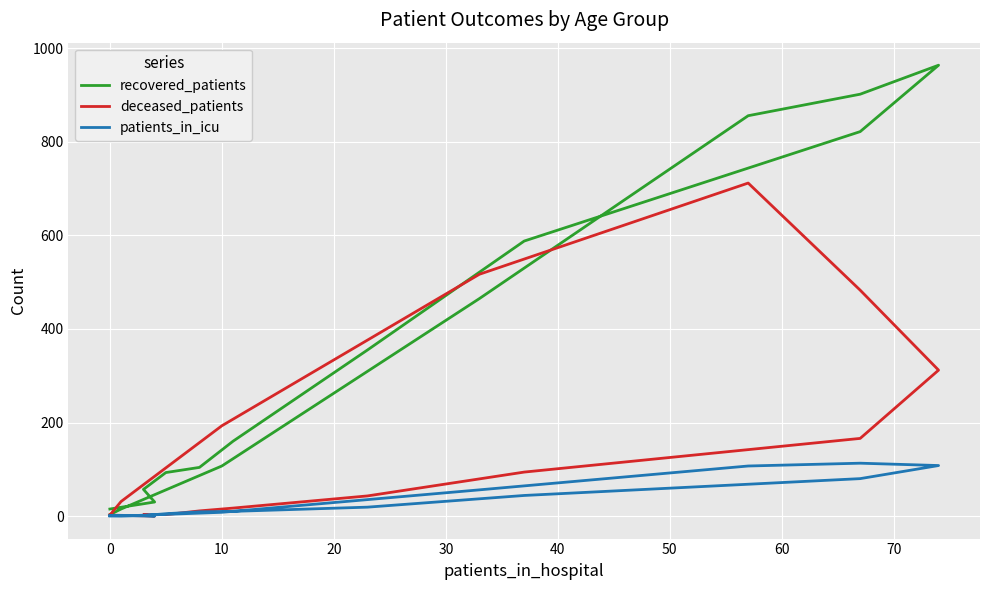

Which series has the largest range (max minus min)?

recovered_patients